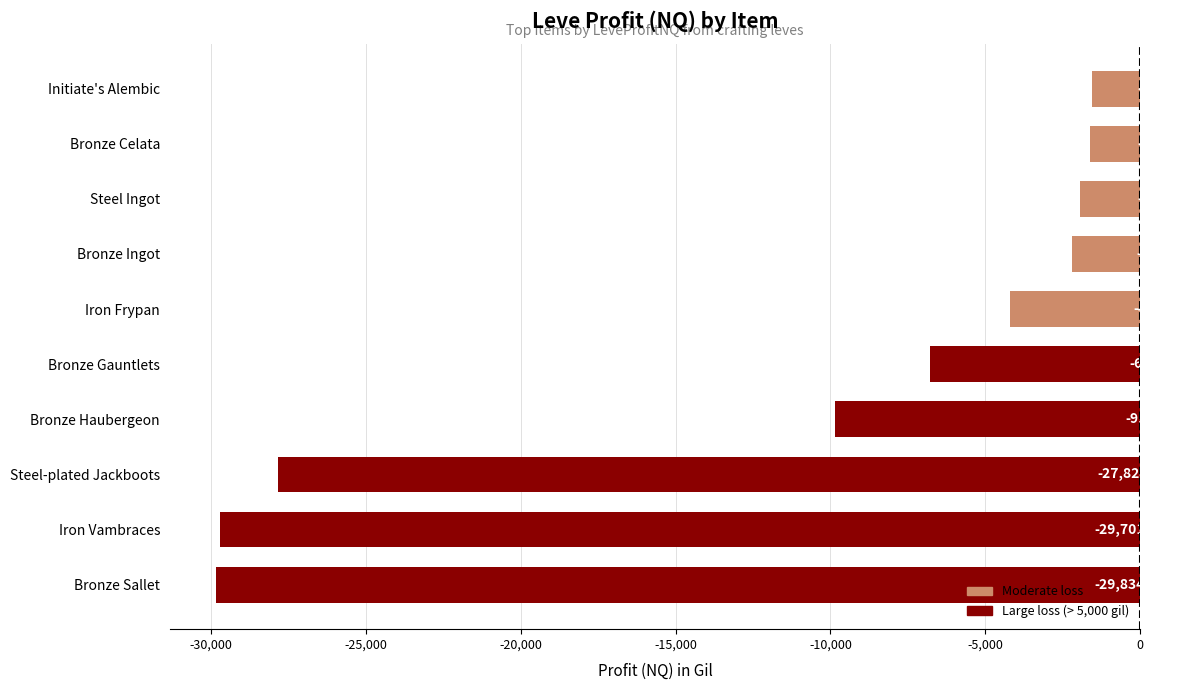

Where is the data nearest to the value -15691?

Bronze Haubergeon